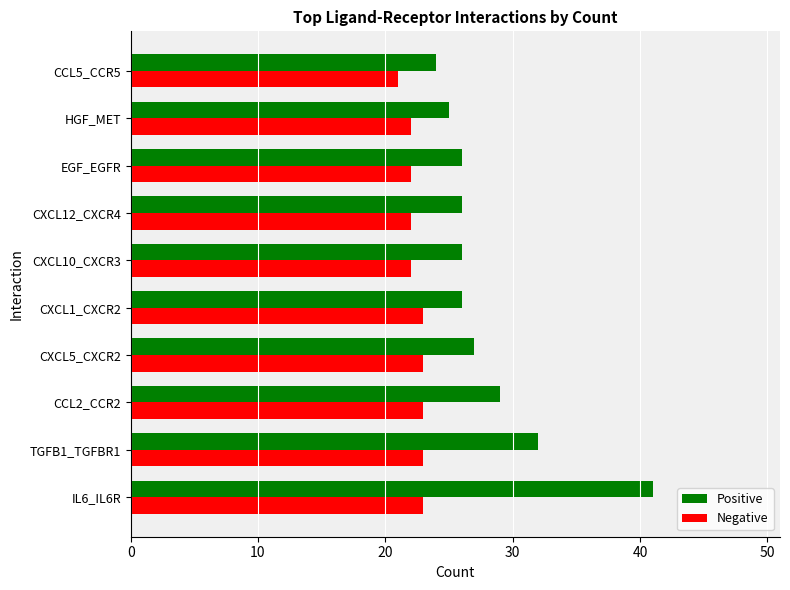

Read the Negative value at CXCL12_CXCR4.

22